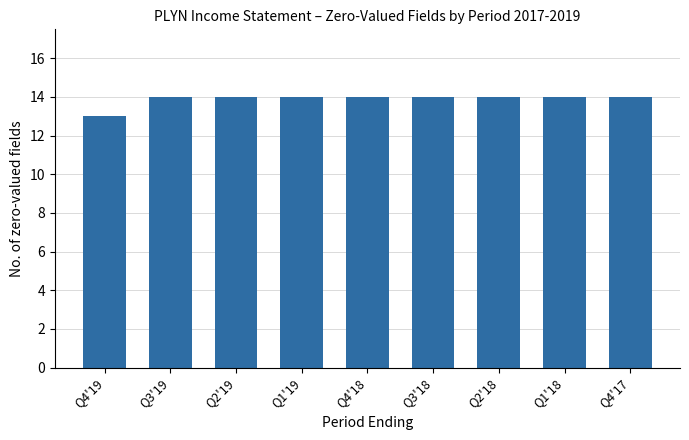

How many bars are there in total?

9